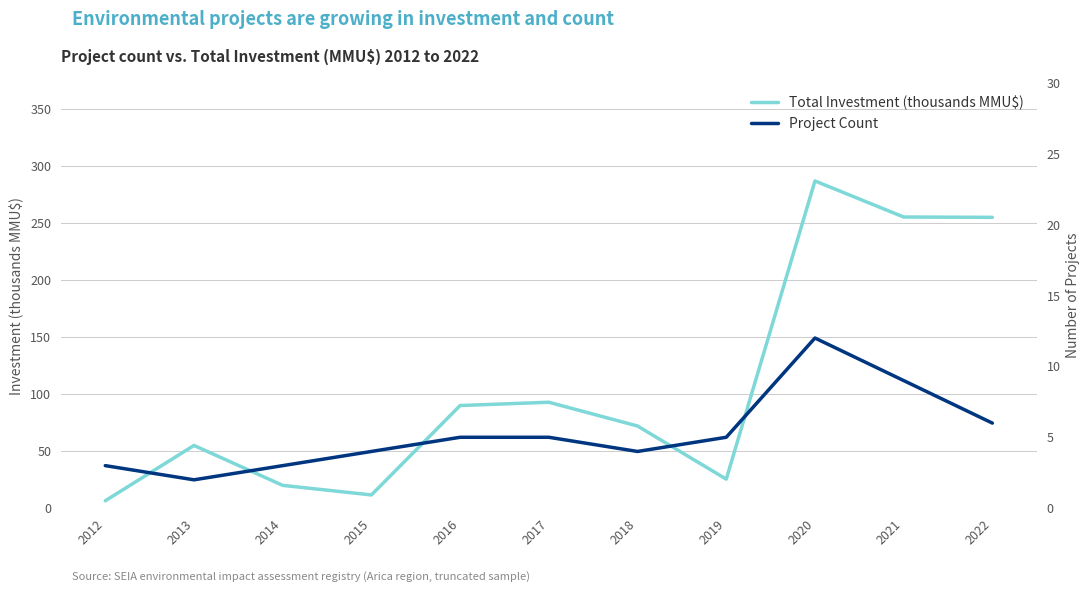

What is the value of the Total Investment (thousands MMU$) point at the 10th from the left?

255.3